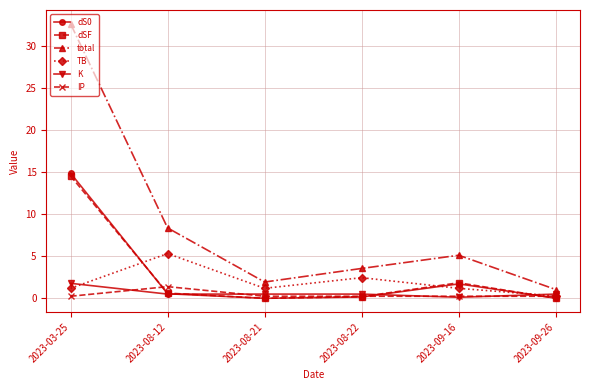

What is the difference between the maximum and minimum values in the TB series?

5.1